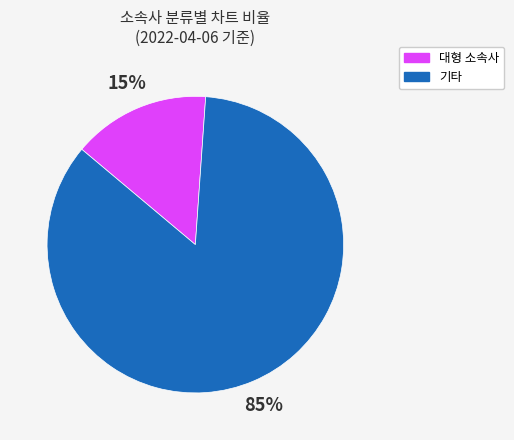

Does any single category account for the majority?

Yes